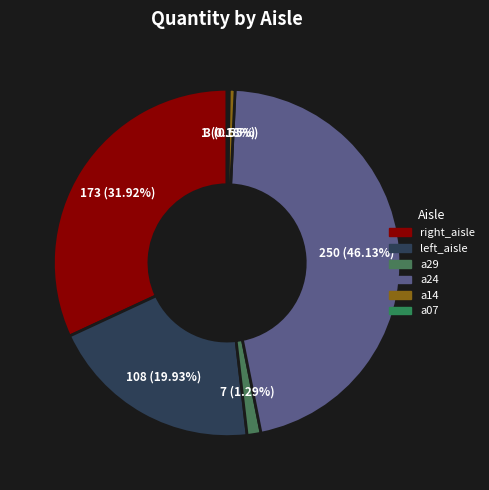

Count the number of slices in the pie.

6